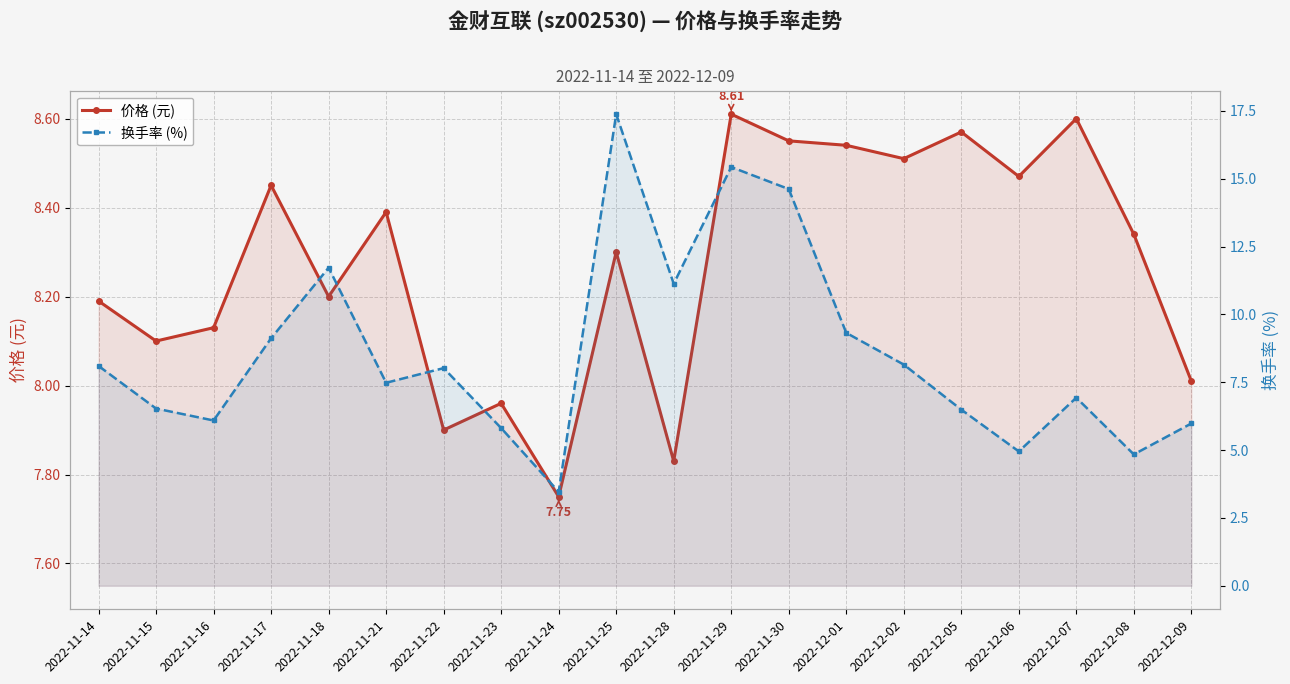

Between 2022-11-14 and 2022-11-15, which series saw the biggest shift?

换手率 (%)